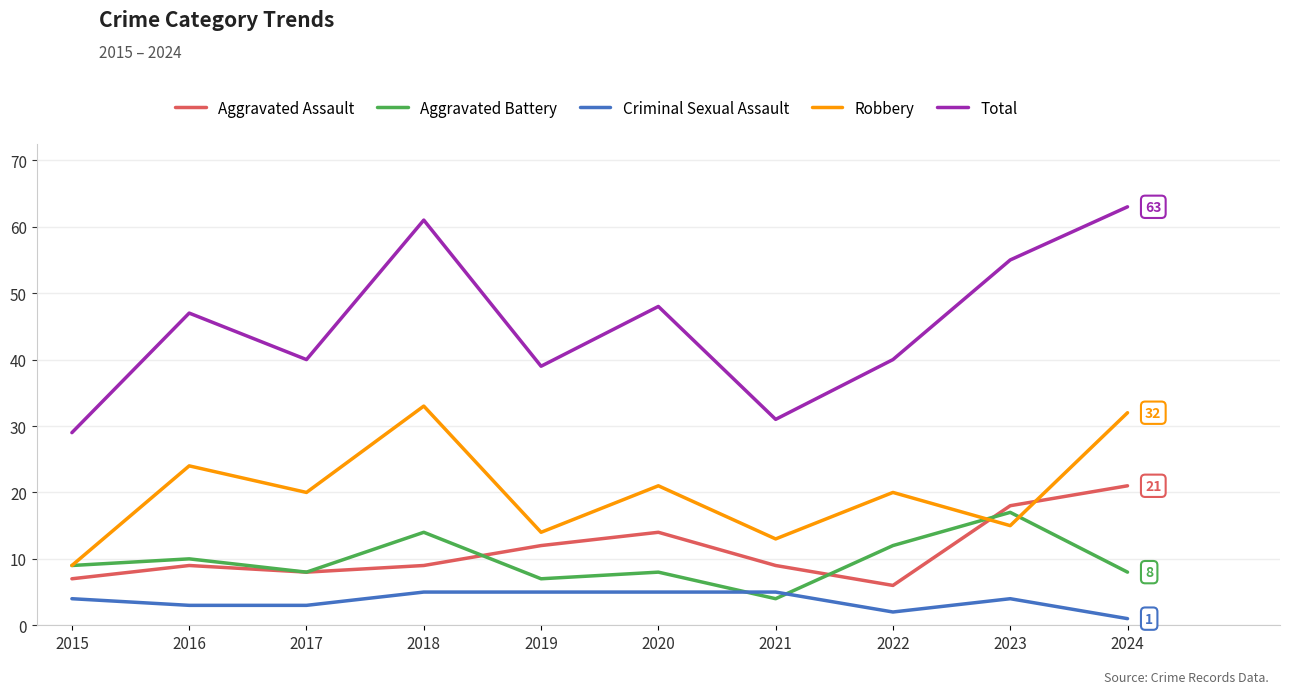

The value of Aggravated Battery at 2015 is 5. True or false?

False